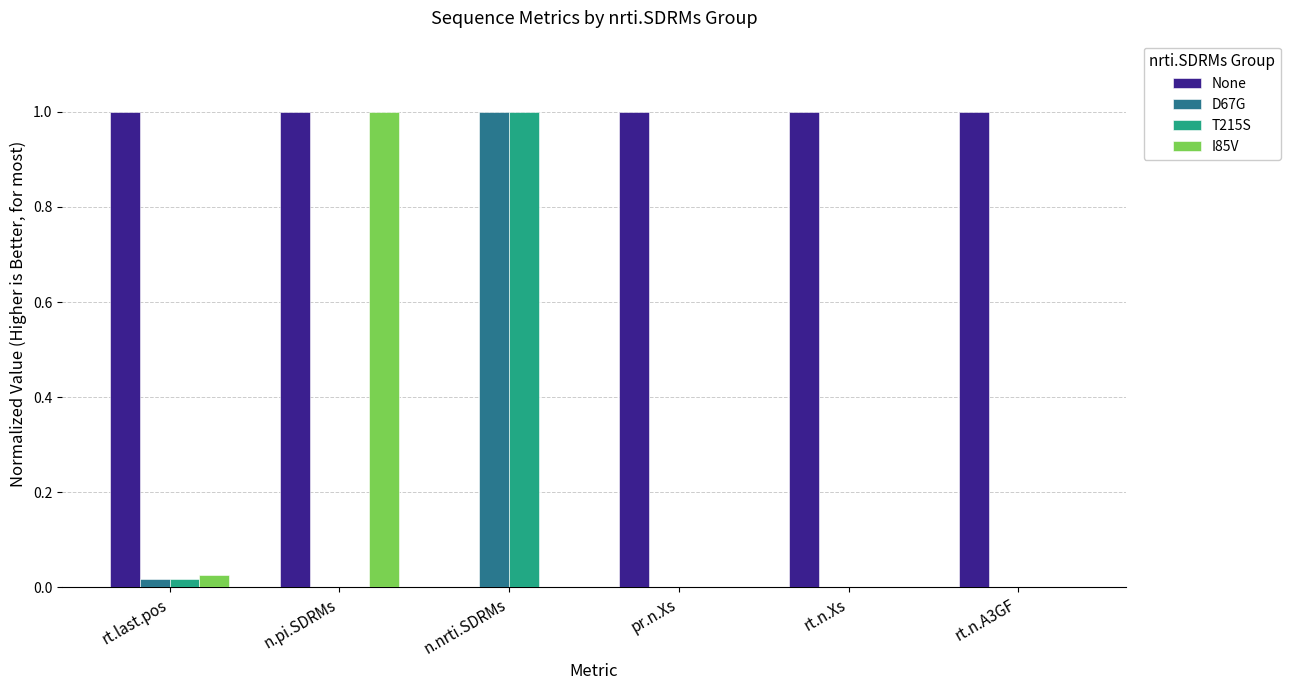

The D67G series shows 0.5 at n.nrti.SDRMs. True or false?

False